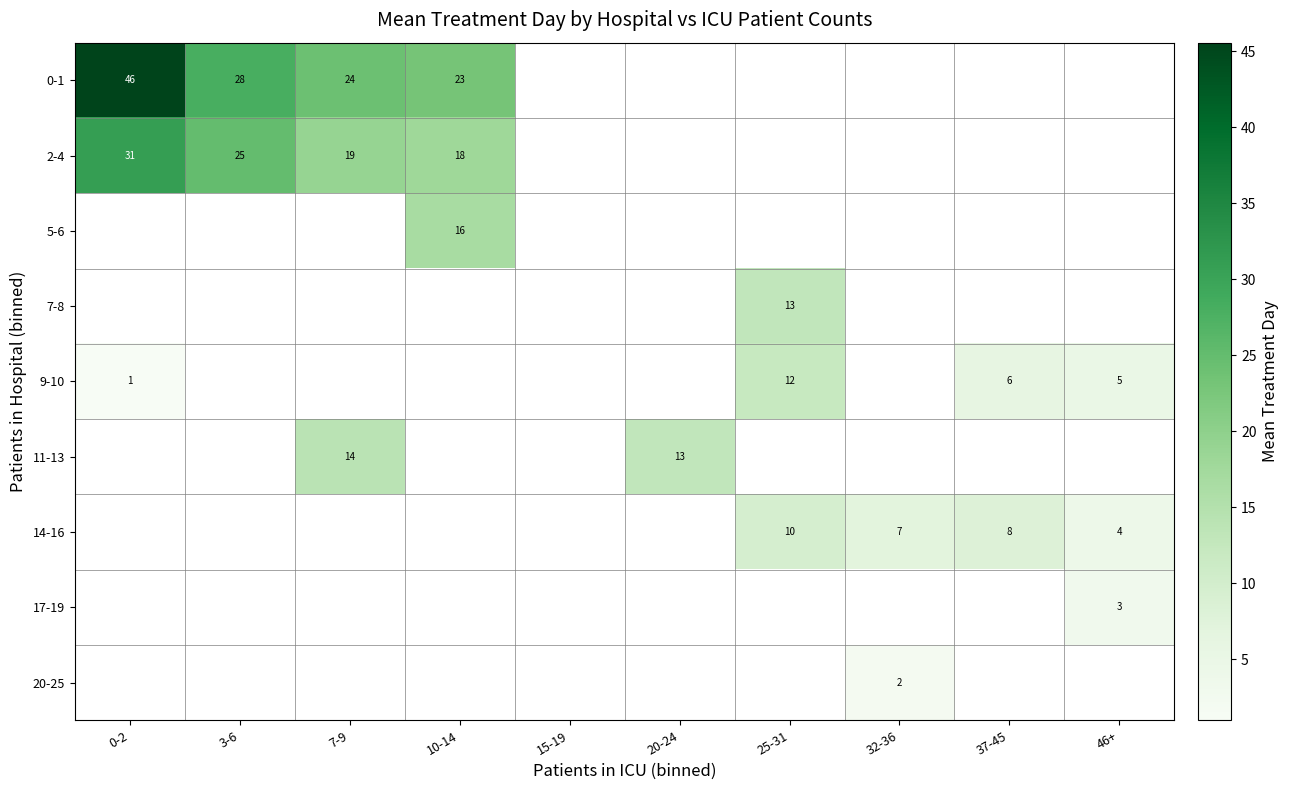

Rank the categories by 0-1 value from highest to lowest.

0-2, 3-6, 7-9, 10-14, 15-19, 20-24, 25-31, 32-36, 37-45, 46+